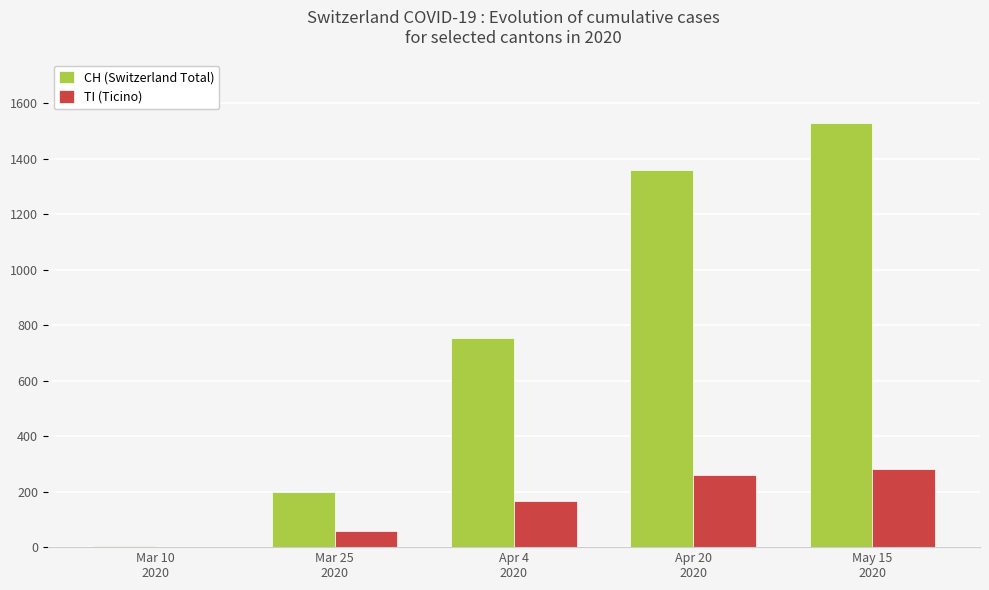

What is the maximum value shown in the chart?

1530